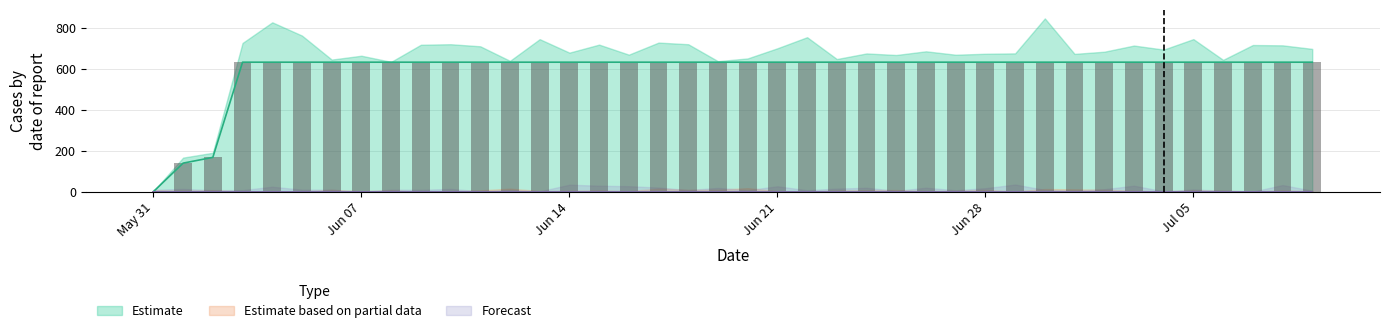

List the series in order of their peak value, lowest first.

Estimate based on partial data, Forecast, Estimate